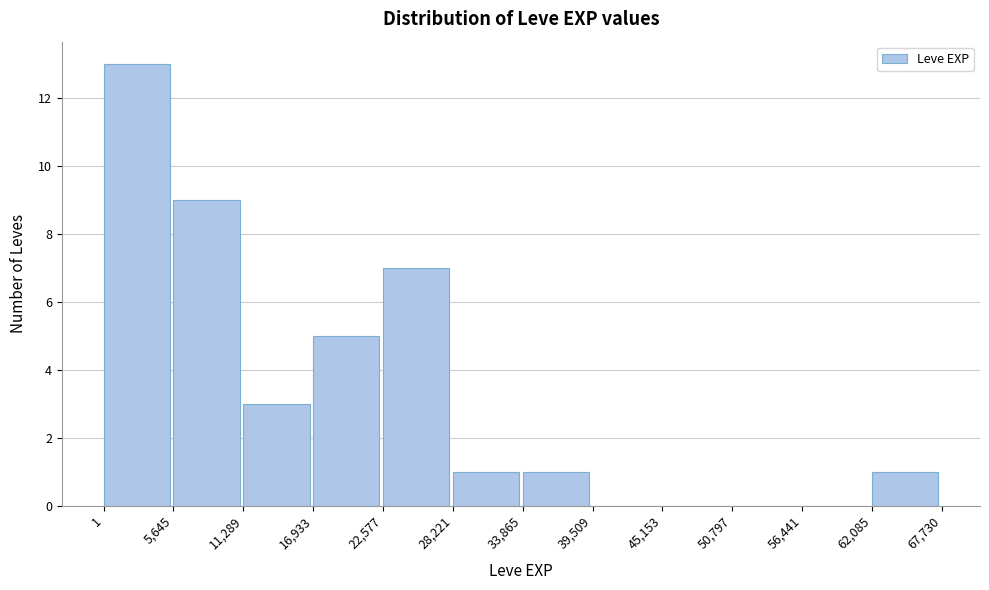

Reading left to right, list every bar in this chart as the range it spans on the x-axis followed by its height. The values are not printed on the chart, so give them approximately, as read against the axis.

1 to 5,645: 13
5,645 to 11,289: 9
11,289 to 16,933: 3
16,933 to 22,577: 5
22,577 to 28,221: 7
28,221 to 33,865: 1
33,865 to 39,509: 1
39,509 to 45,153: 0
45,153 to 50,797: 0
50,797 to 56,441: 0
56,441 to 62,085: 0
62,085 to 67,730: 1